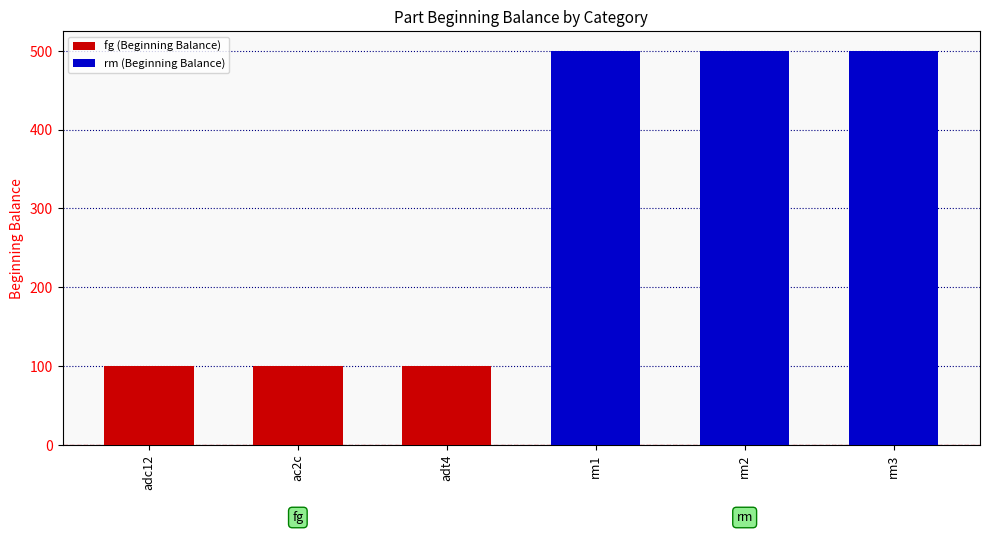

Count the number of data series in this chart.

2